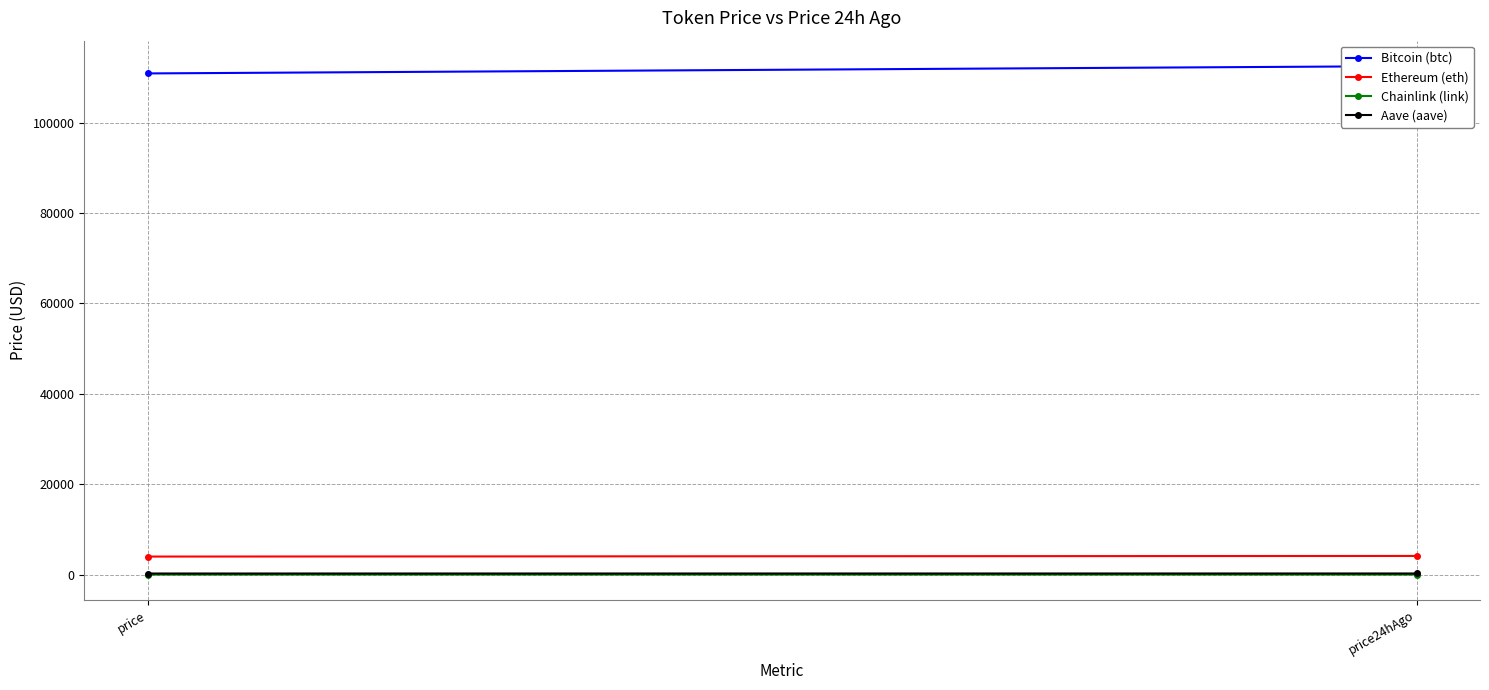

At which label does Bitcoin (btc) reach its minimum?

price